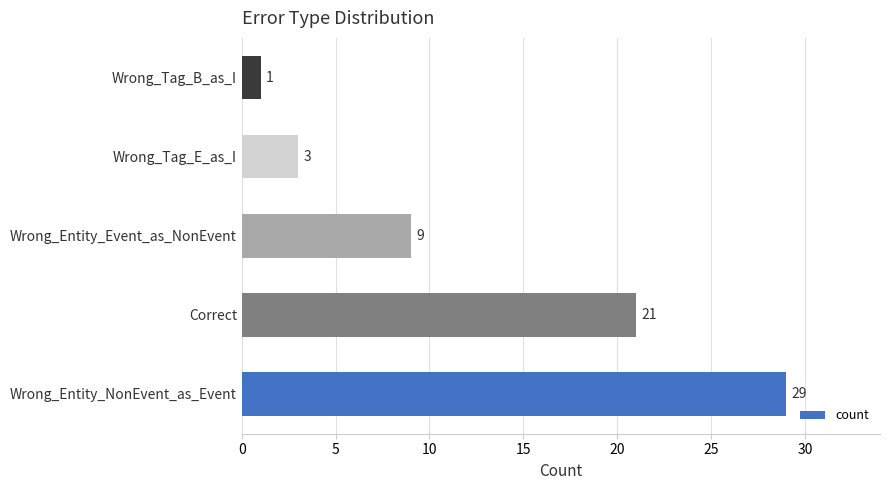

Reading top to bottom, list all the values displayed in this chart.

1	3	9	21	29